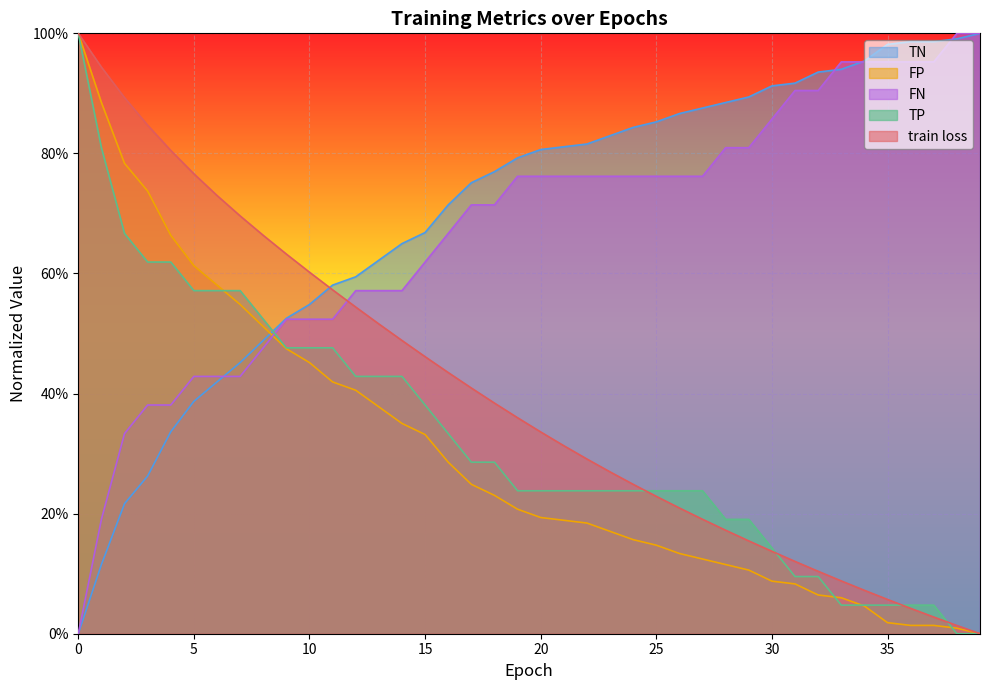

The train loss series shows 1.5 at 2. True or false?

False